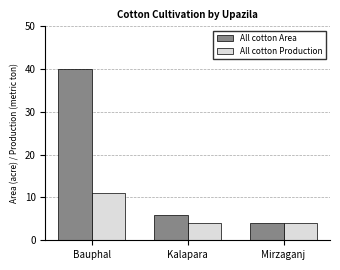

What is the spread (max minus min) of values at Bauphal?

29